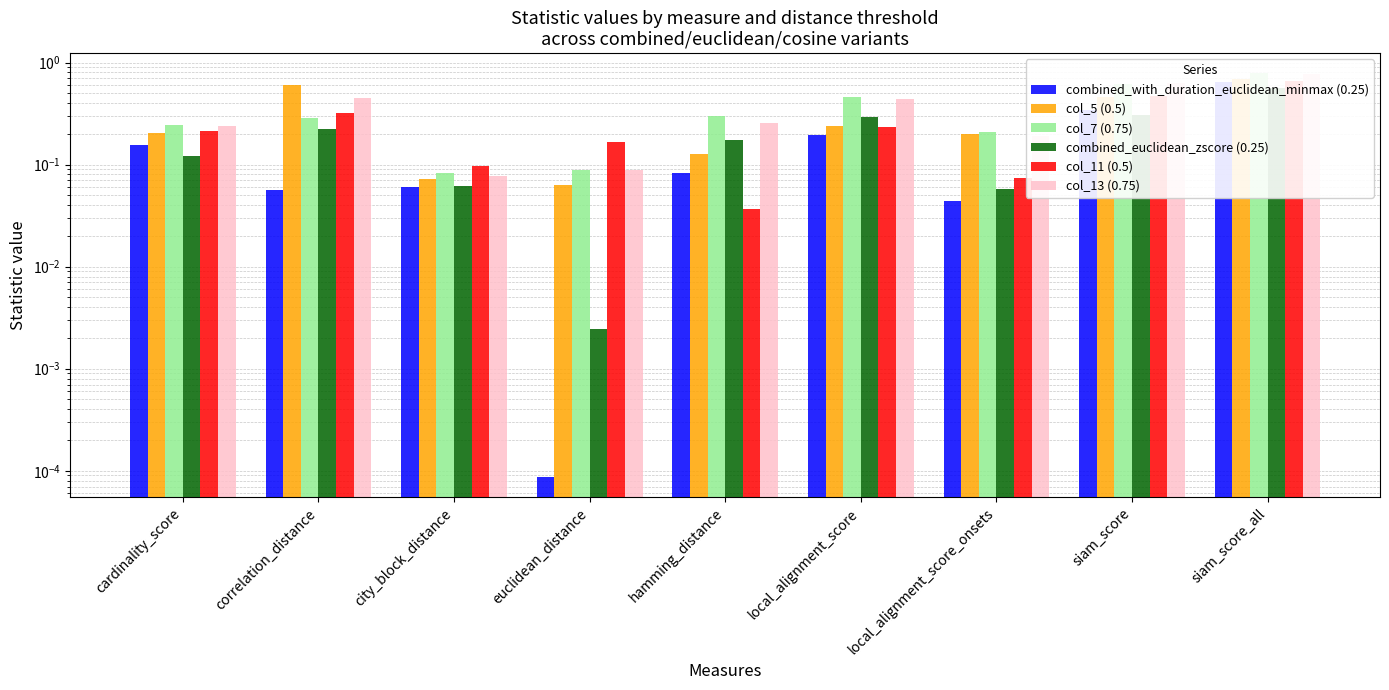

How many bars are there in total?

54